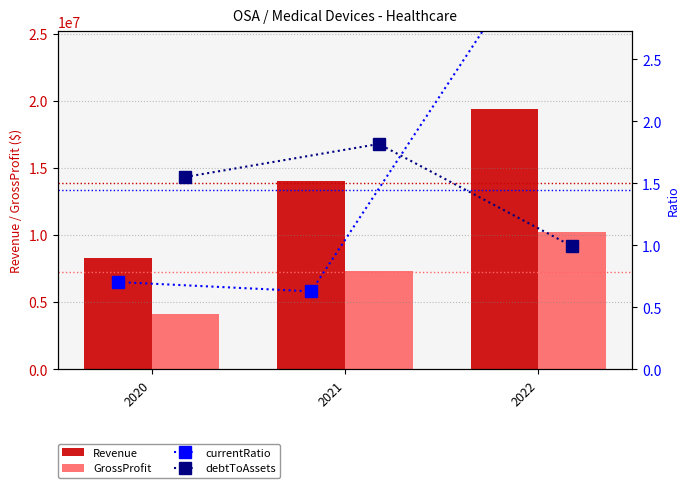

What is the difference between the Revenue values at 2020 and 2021?

5788599